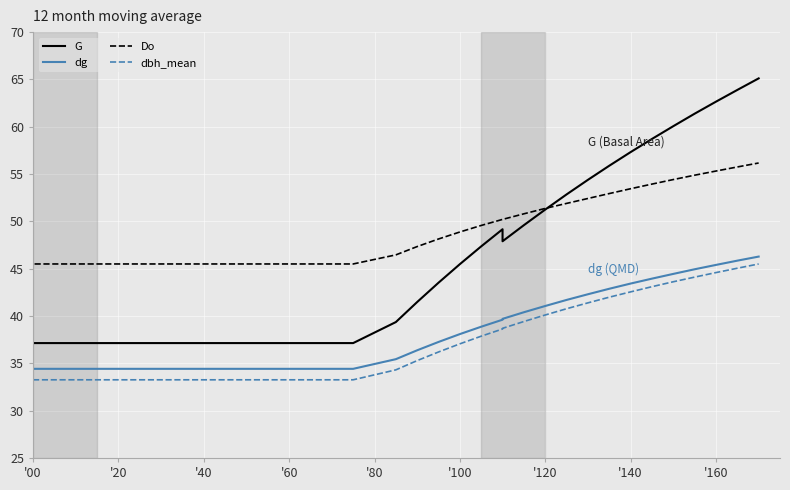

Is the value of dg at 26 greater than the value of Do at '100?

No